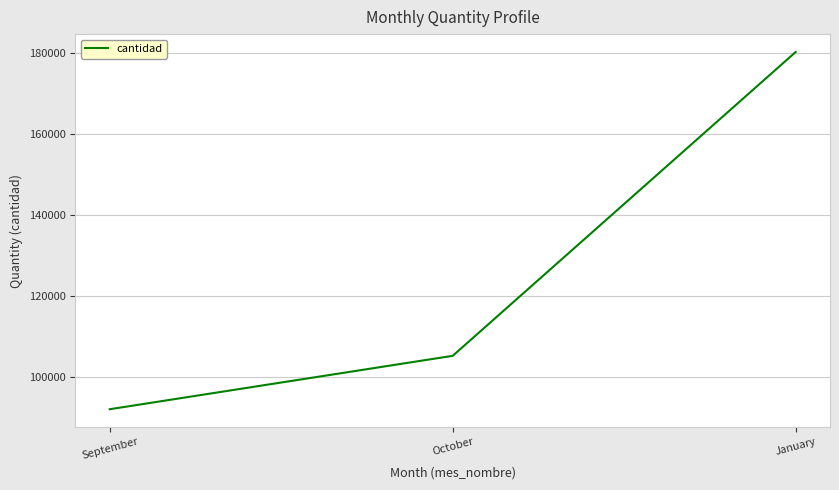

What is the sum of all values?

377683